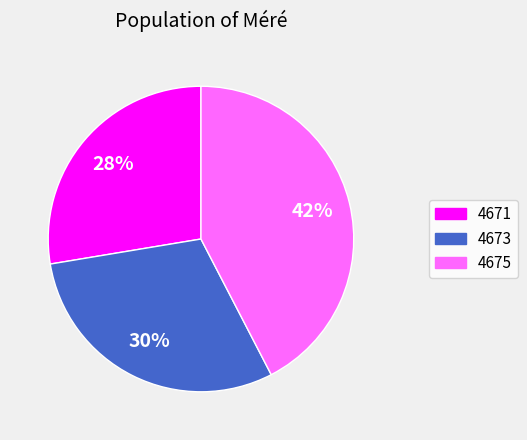

How many slices are in this pie chart?

3